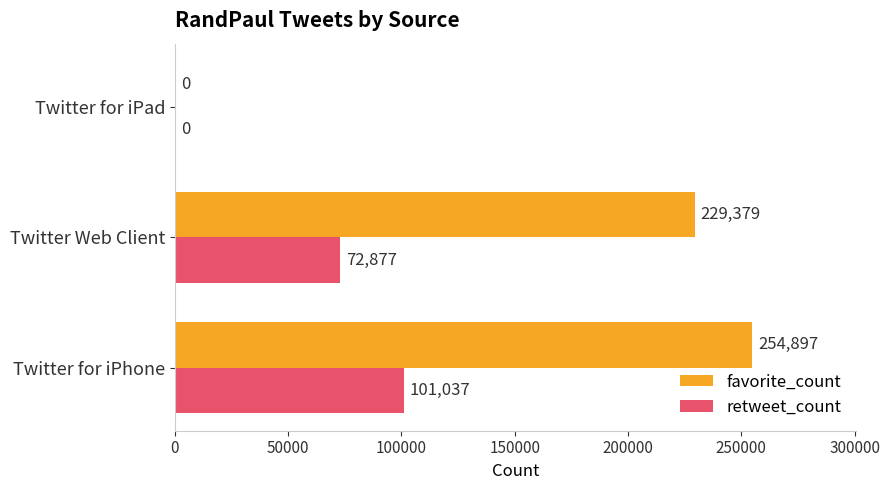

The value of favorite_count at Twitter Web Client is 121063. True or false?

False